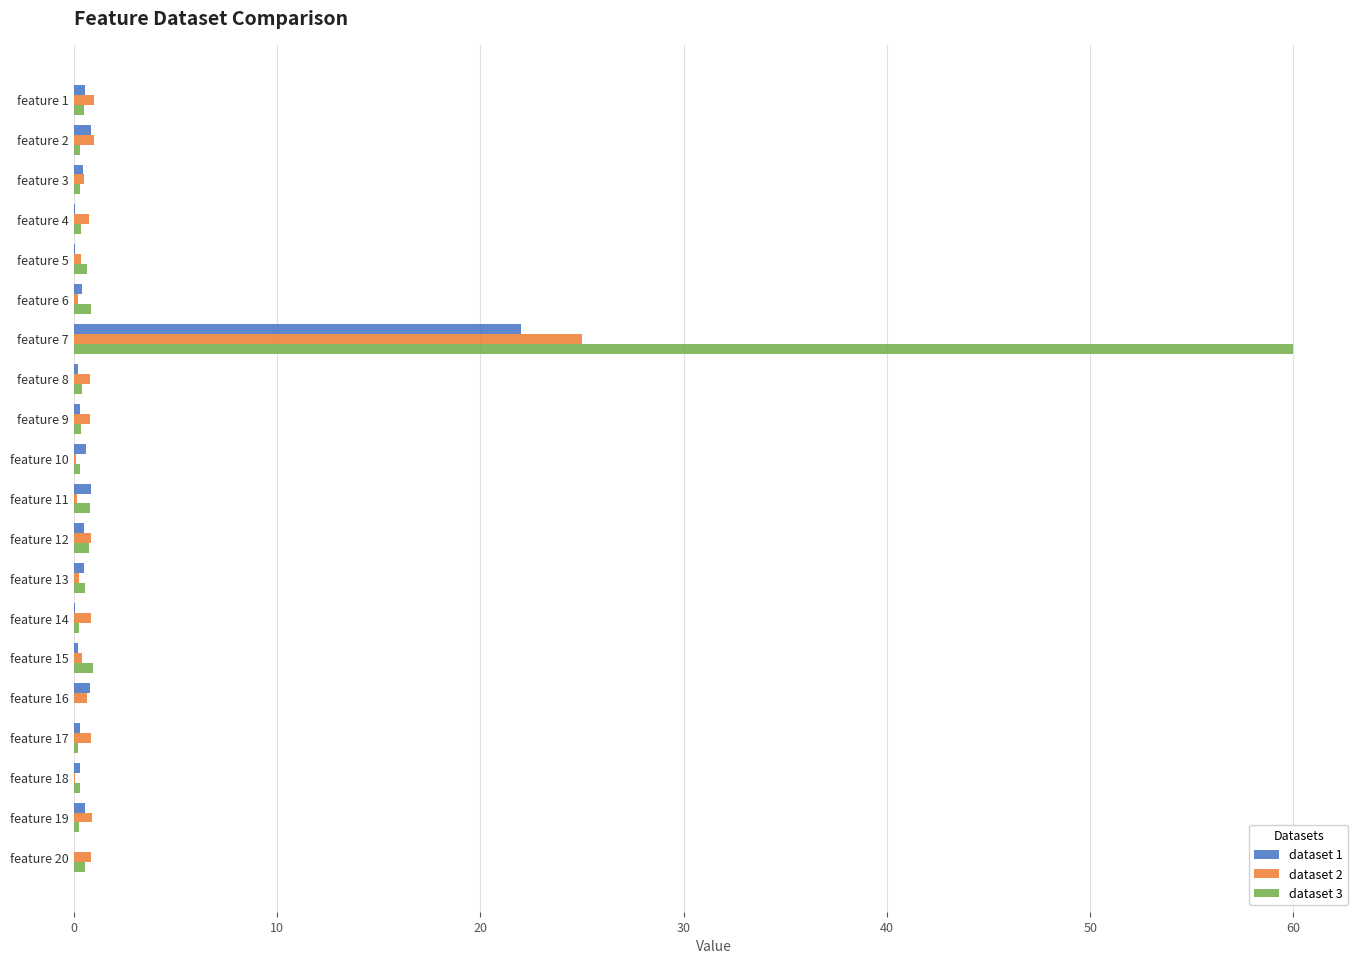

The dataset 1 series shows 35.4 at feature 7. True or false?

False